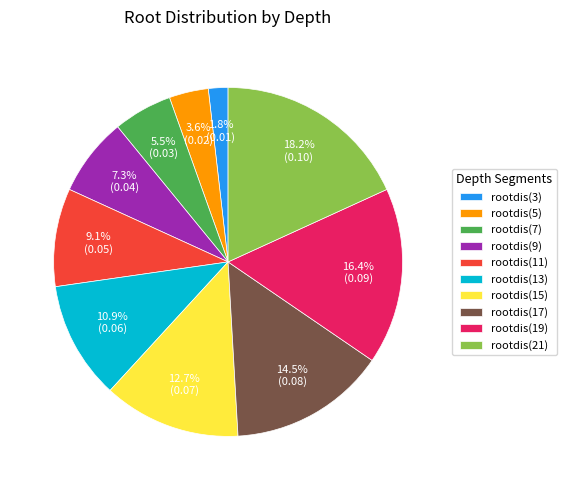

What is the smallest slice in the pie chart?

rootdis(3)